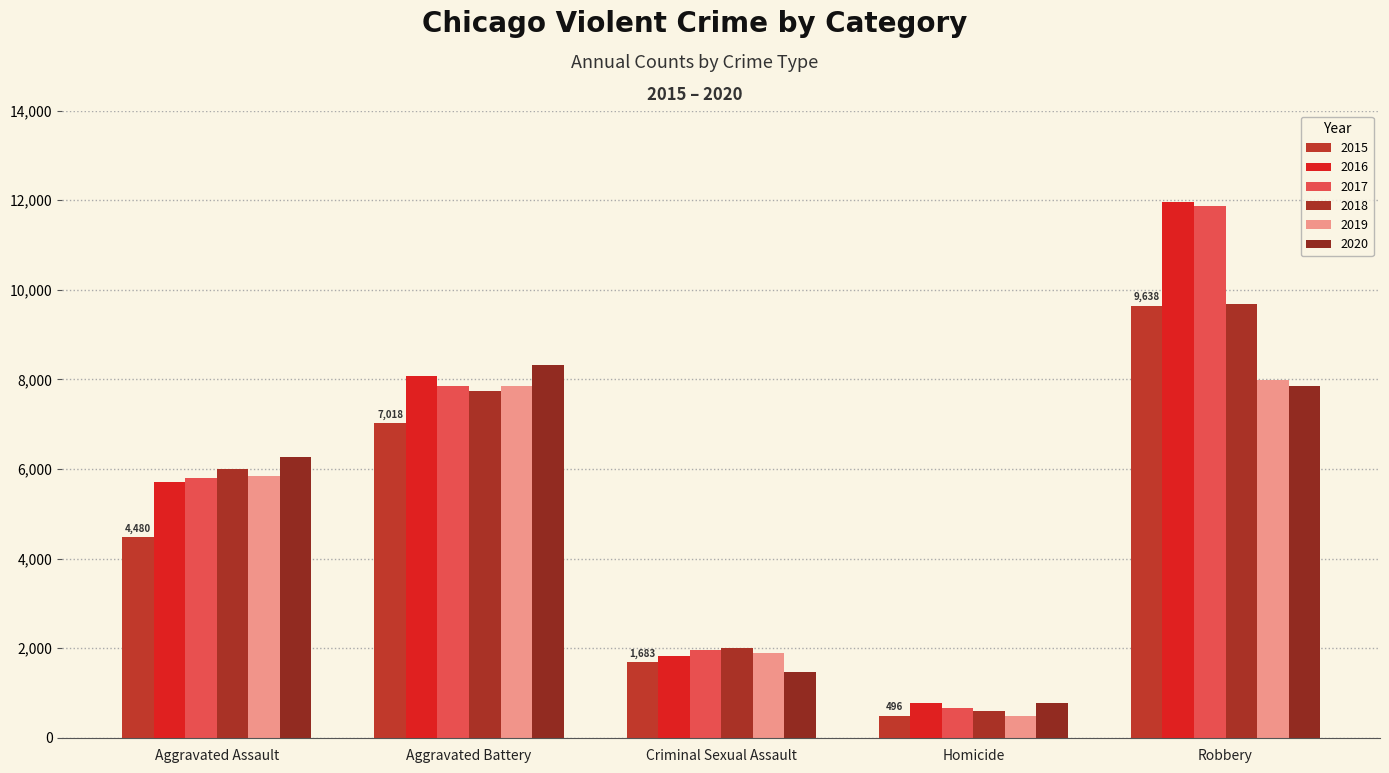

What are all the series names shown in the legend?

2015, 2016, 2017, 2018, 2019, 2020